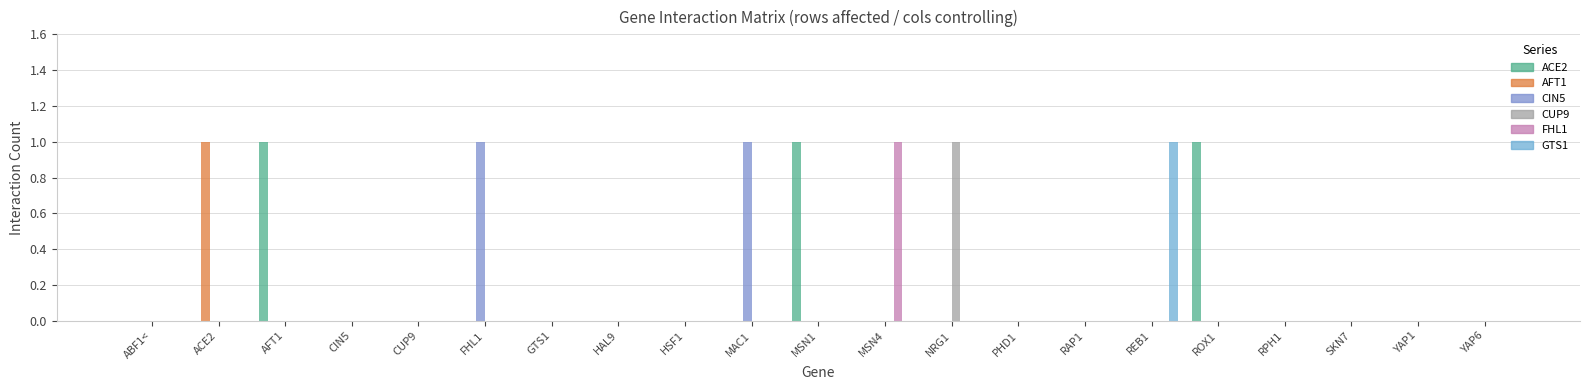

At how many categories does at least one series exceed 0?

9